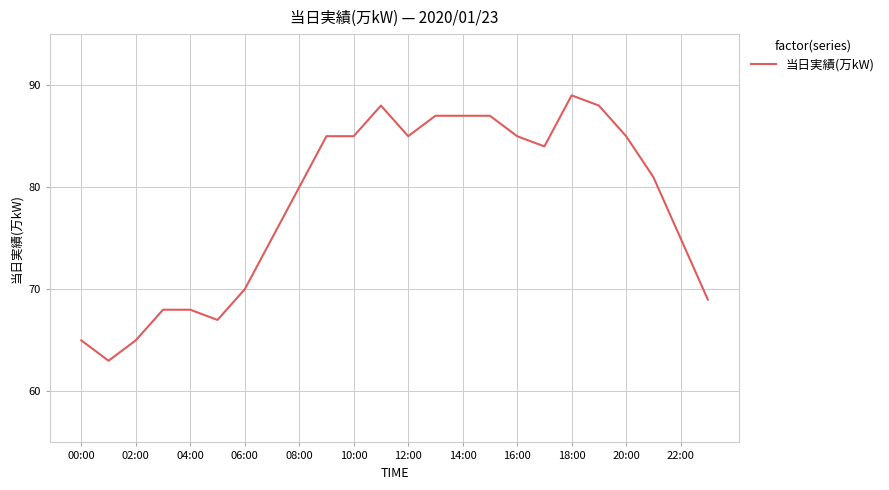

What is the minimum value shown in the chart?

63